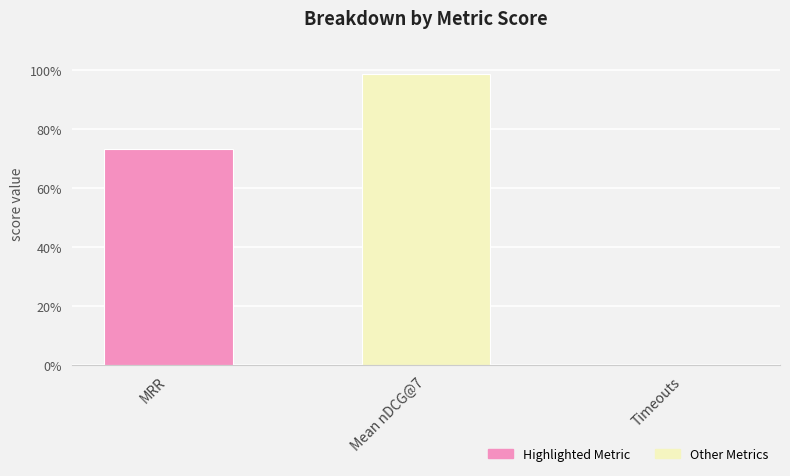

What is the change in value from Mean nDCG@7 to Timeouts?

-1.0